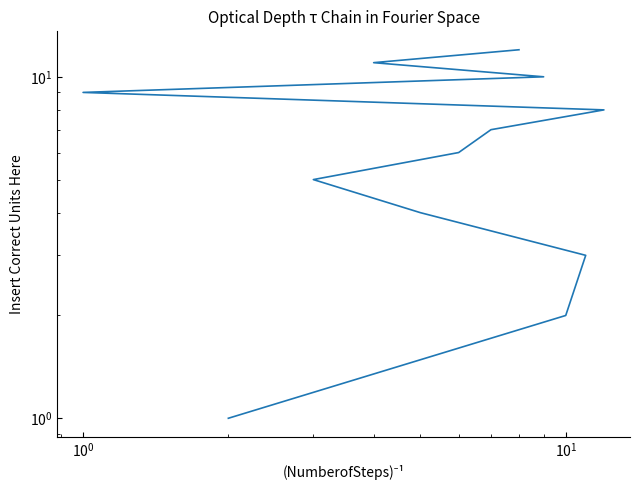

What is the difference between the maximum and minimum values?

11